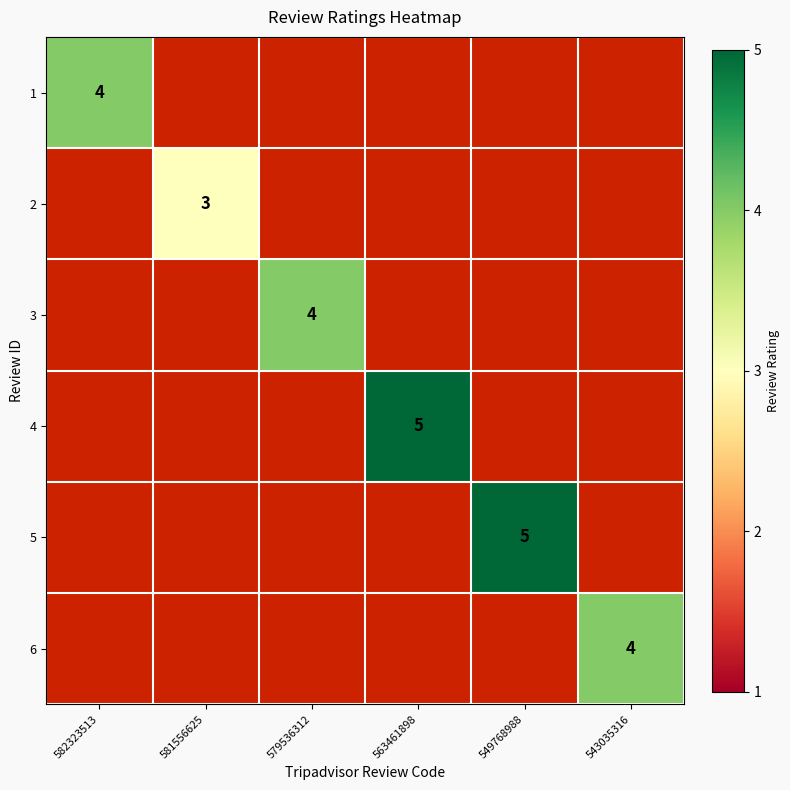

At which category does the chart reach its peak across all series?

563461898